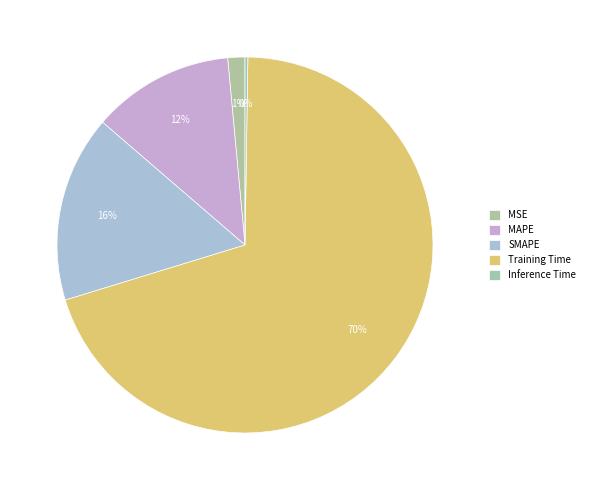

What is the majority slice?

Training Time